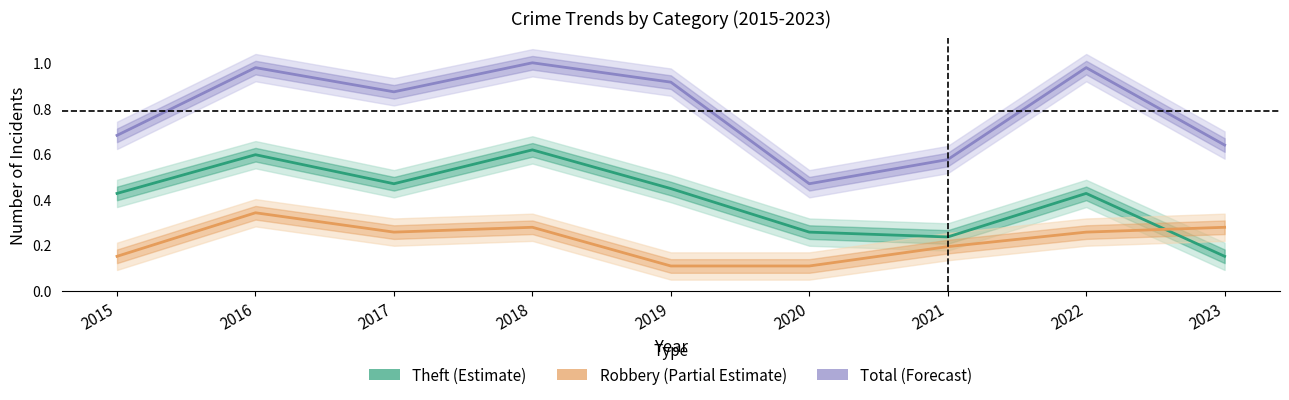

What are all the series names shown in the legend?

Theft (Estimate), Robbery (Partial Estimate), Total (Forecast)